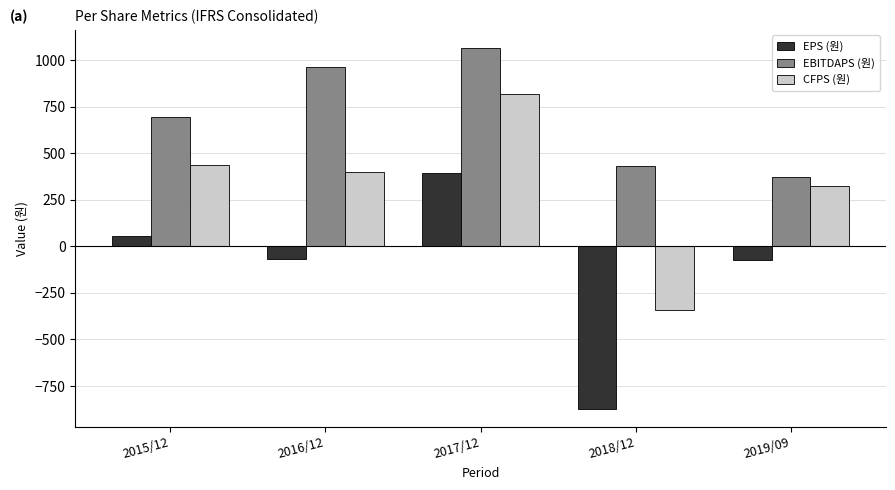

What is the total value across all series at 2016/12?

1293